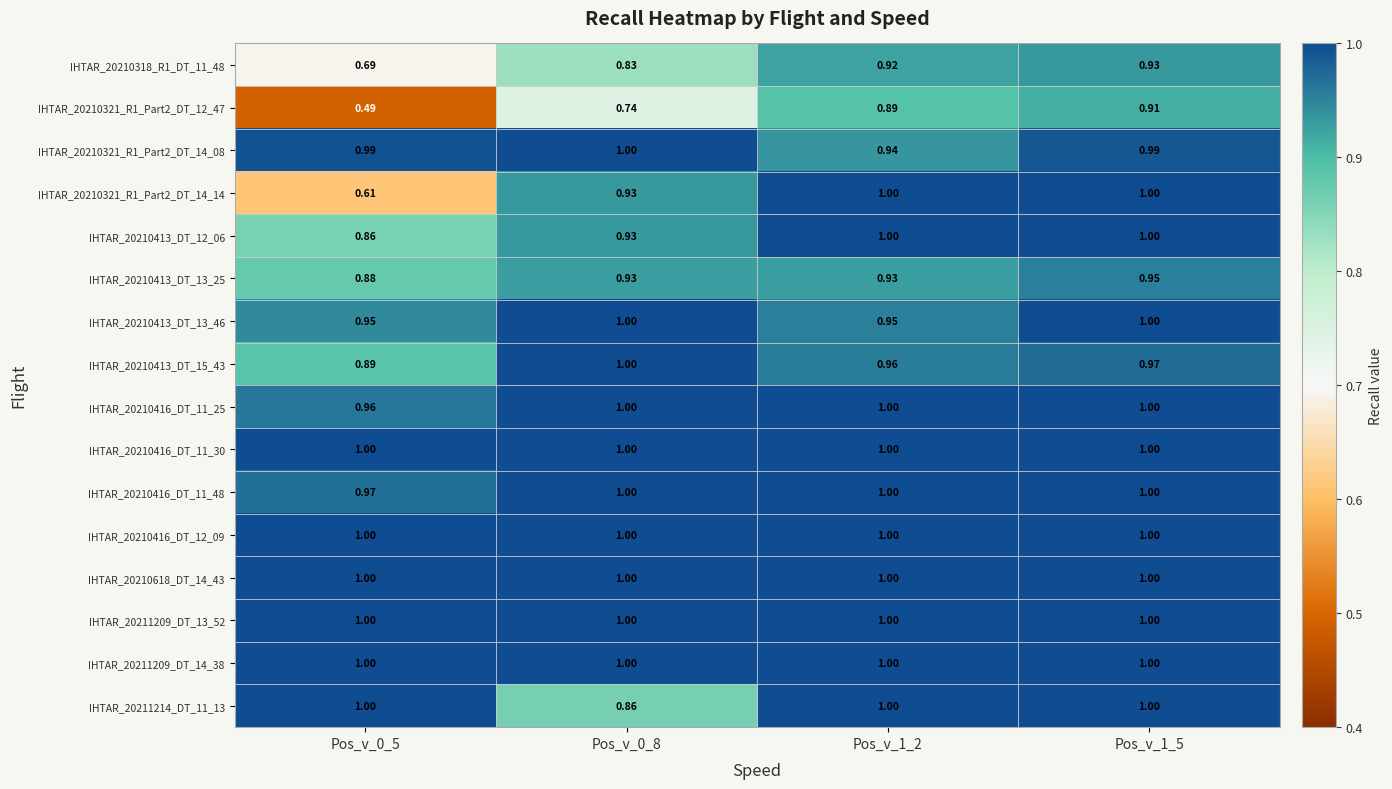

What is the greatest value displayed?

1.0